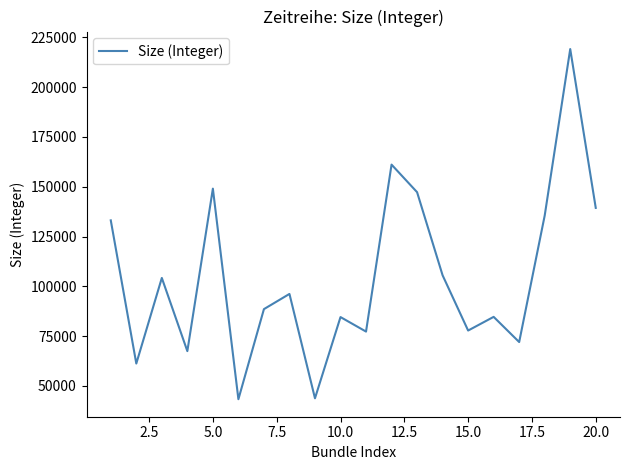

What is the minimum value shown in the chart?

43296